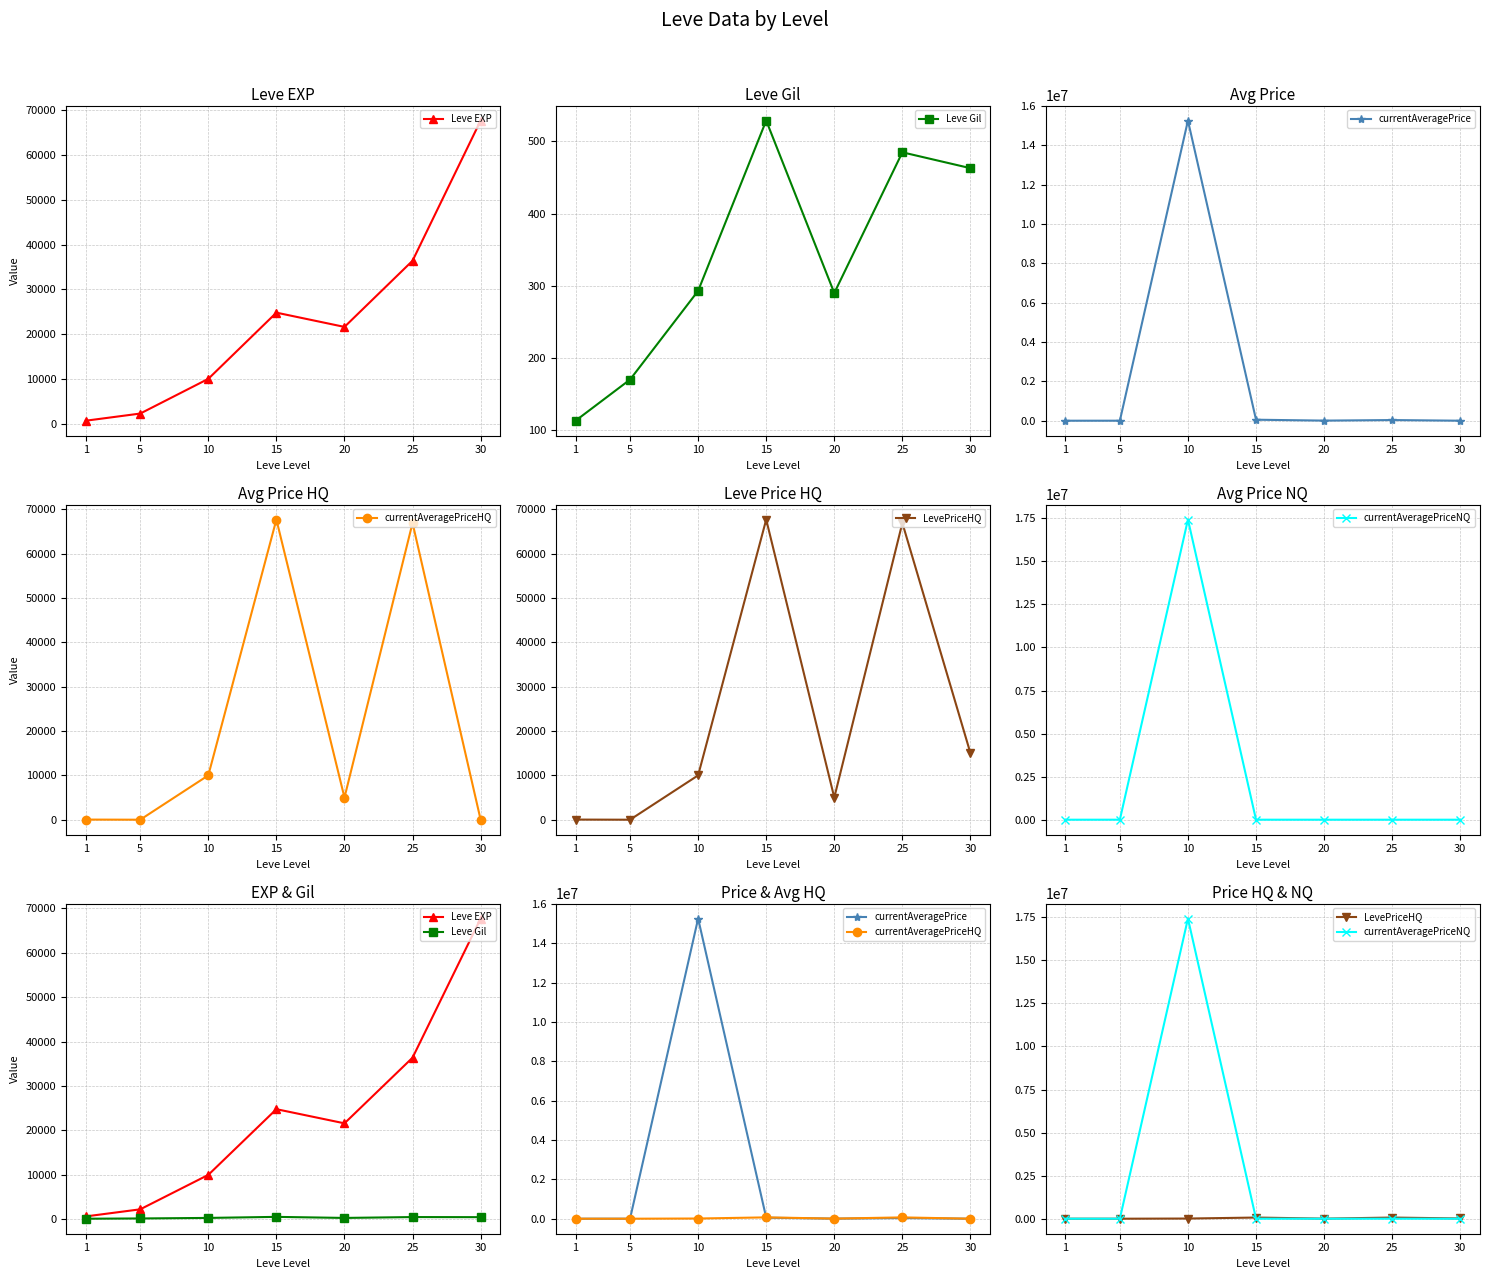

What is the spread (max minus min) of values at 25?

66561.0